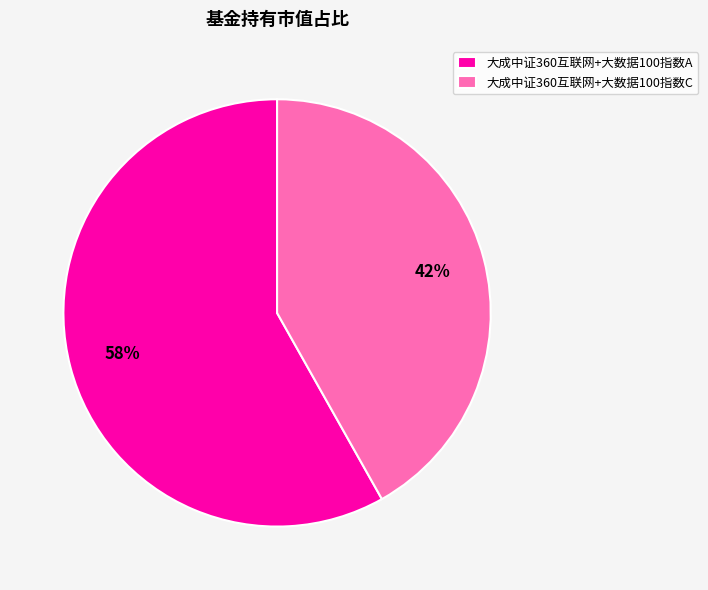

To the nearest percent, what portion does 大成中证360互联网+大数据100指数A represent?

58%